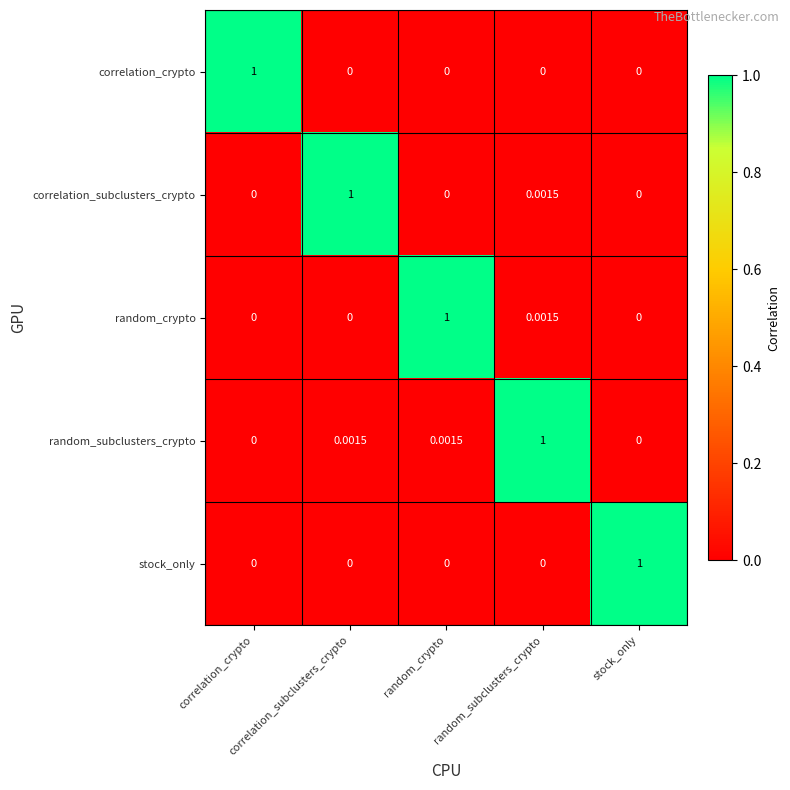

Which series has the largest total across all categories?

random_subclusters_crypto